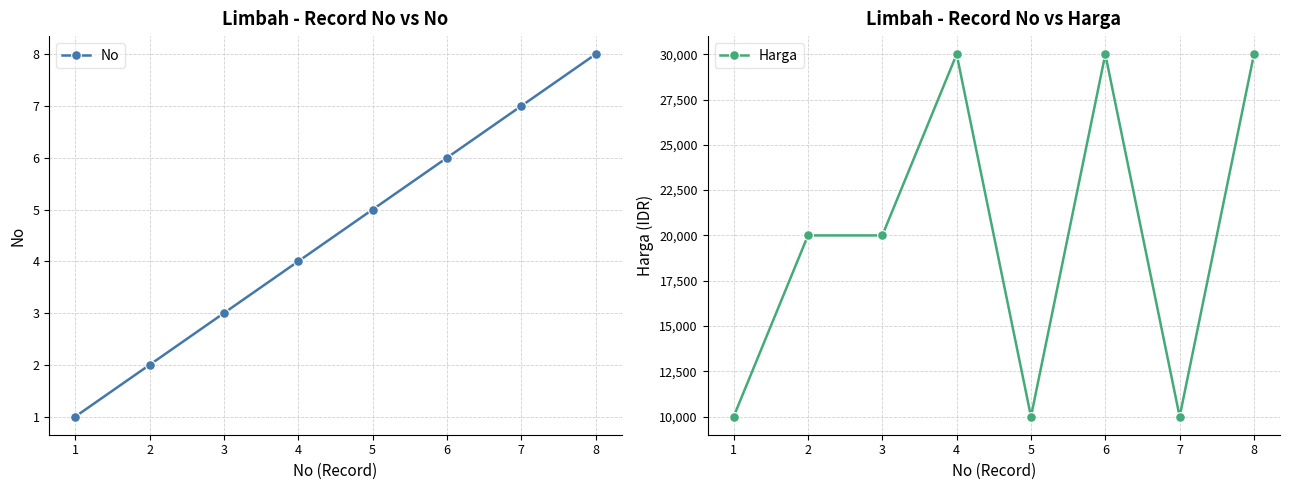

Rank the series at 2 from highest to lowest value.

Harga, No